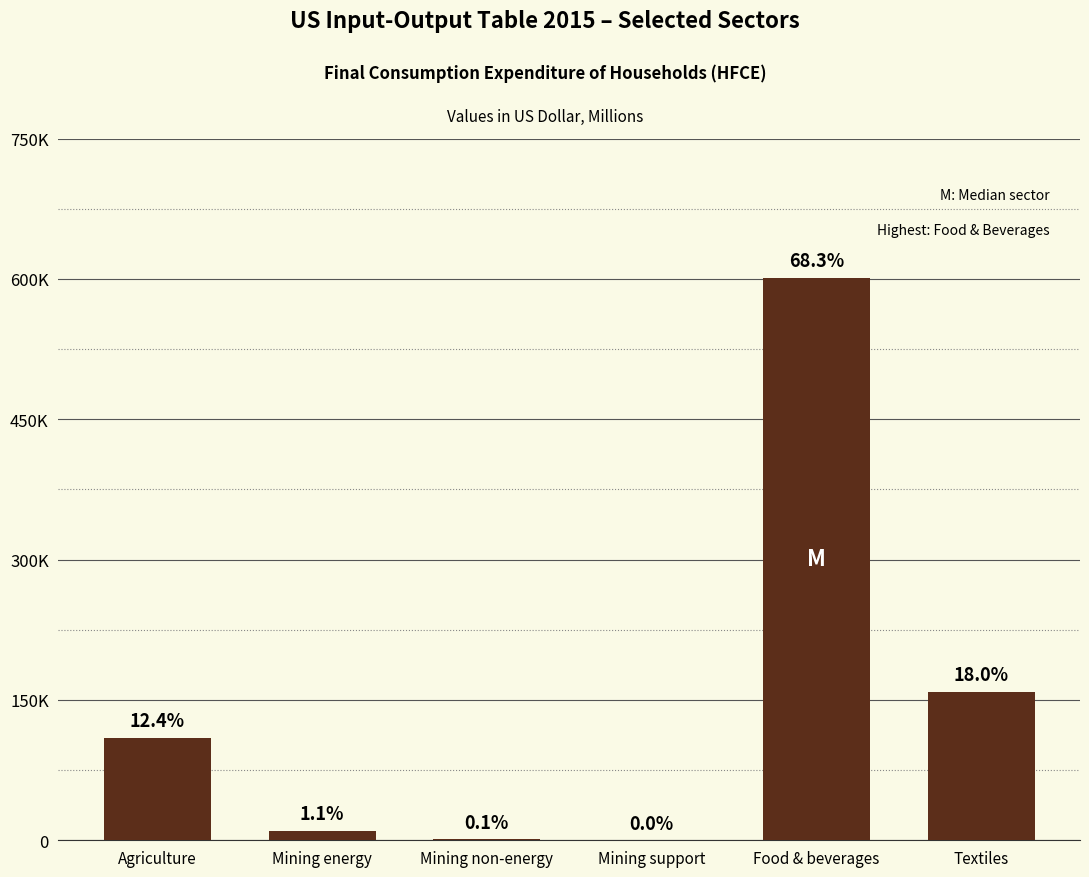

Reading left to right, list all the values displayed in this chart.

Agriculture=109689.9	Mining energy=9940.1	Mining non-energy=1205.7	Mining support=180.1	Food & beverages=601442.9	Textiles=158748.2